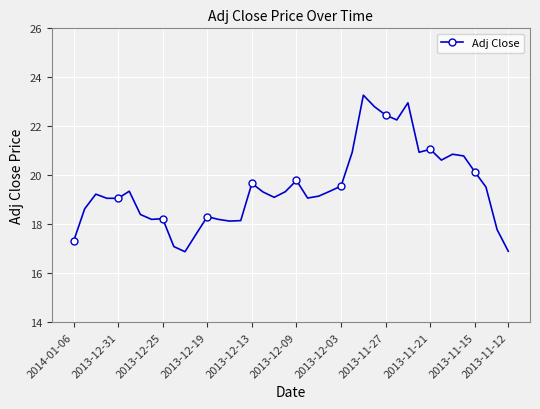

What is the average value?

19.5